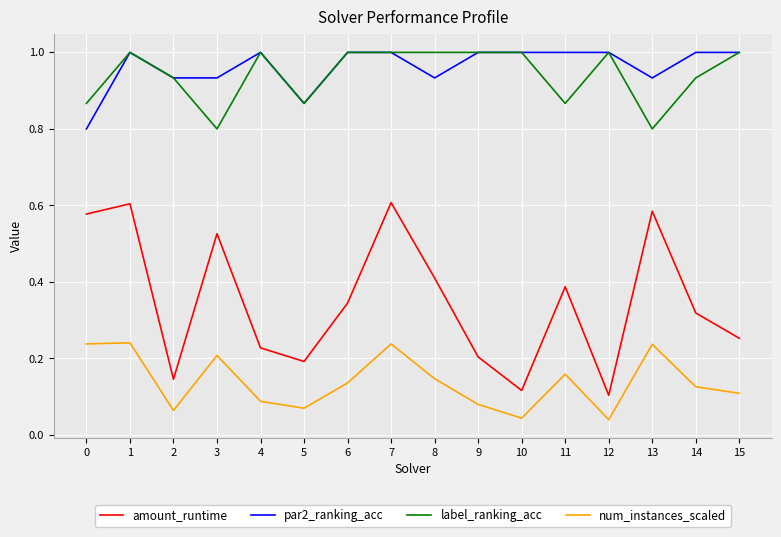

Between 7 and 9, which series saw the biggest shift?

amount_runtime